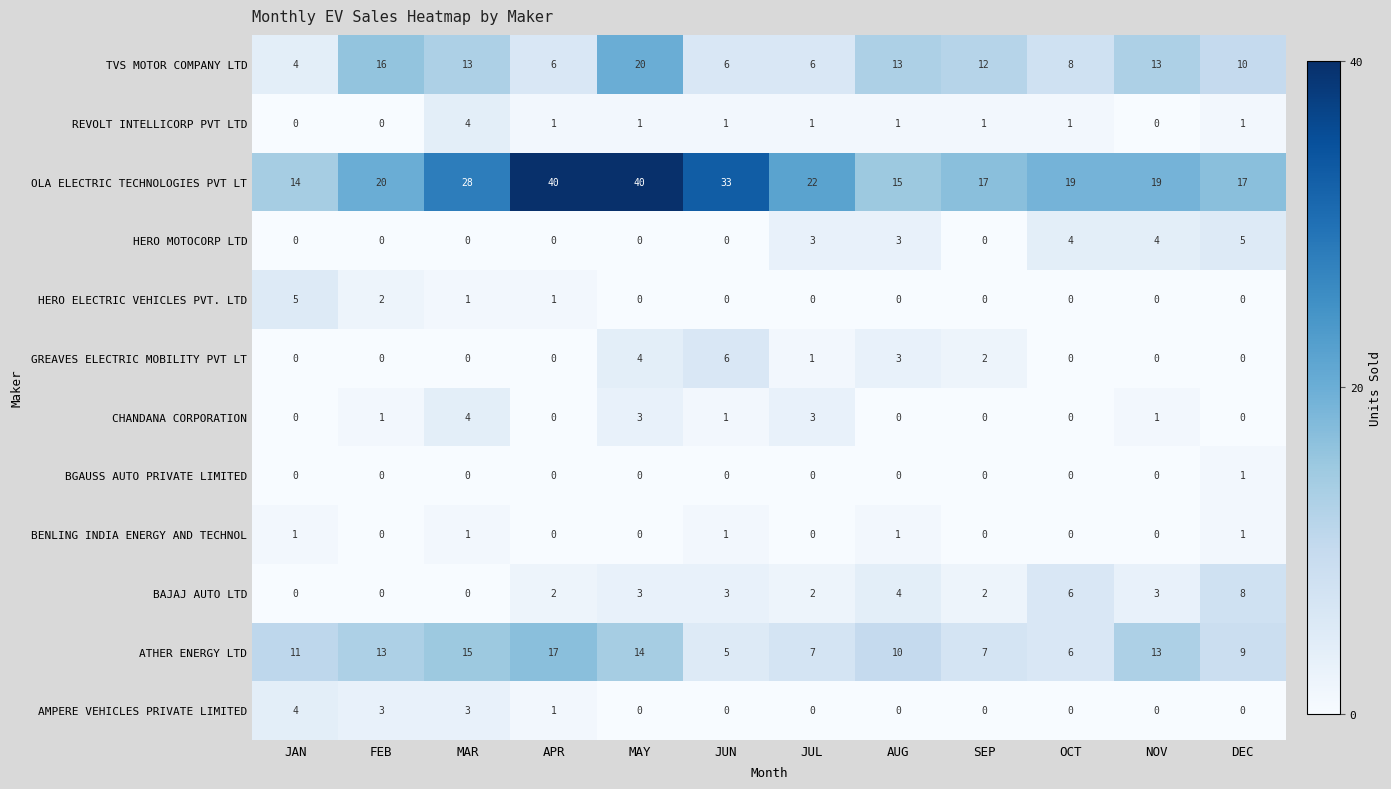

What is the sum of the TVS MOTOR COMPANY LTD values at JUN and OCT?

14